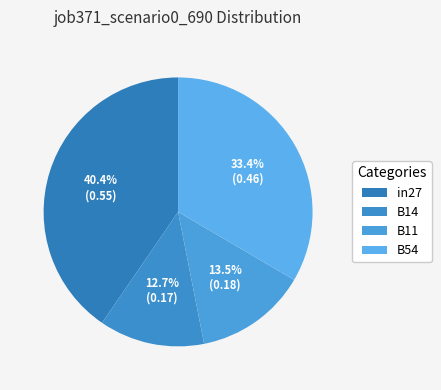

Count the number of slices in the pie.

4